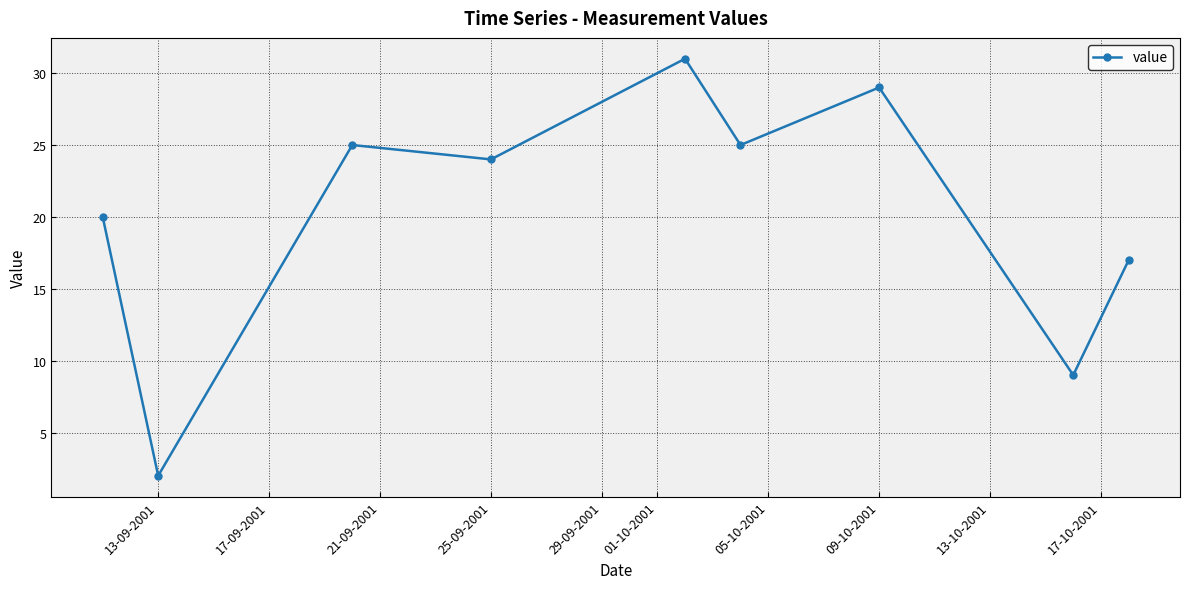

How many interior local valleys (lower than both neighbors) does the data have?

4